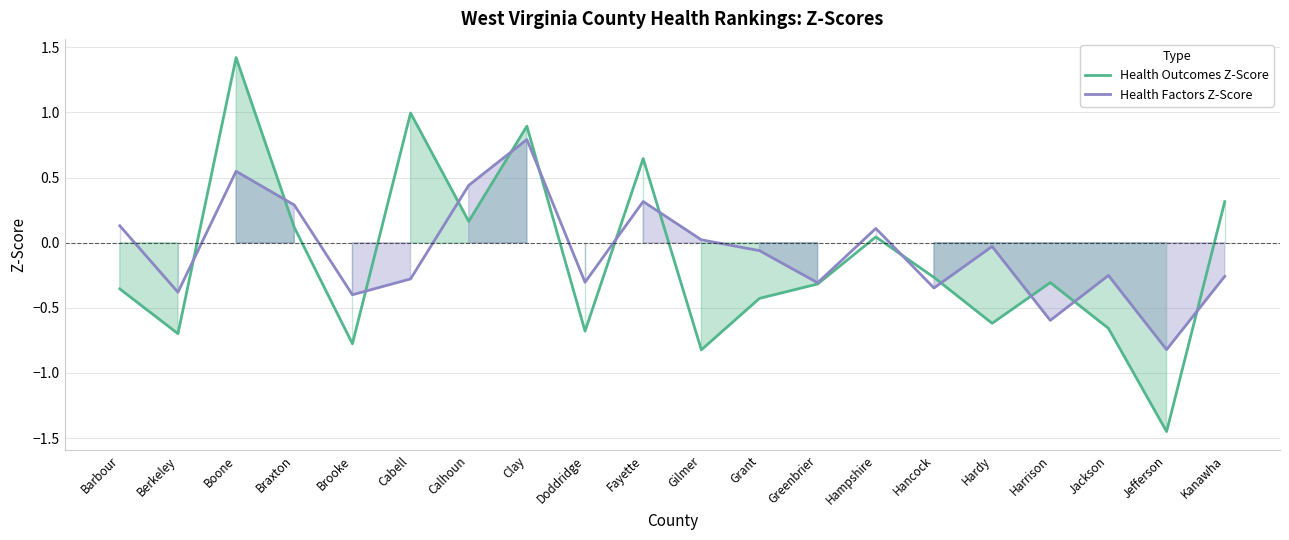

True or false: Health Outcomes Z-Score and Health Factors Z-Score cross at least once.

True